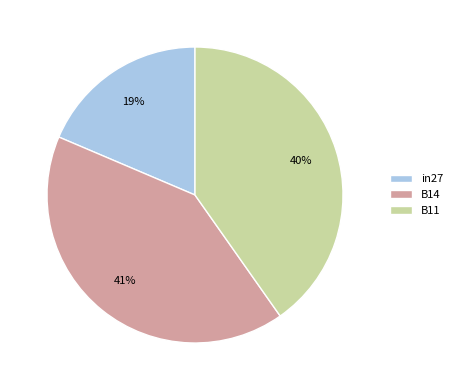

To the nearest percent, what is the combined percentage of B14 and B11?

81%